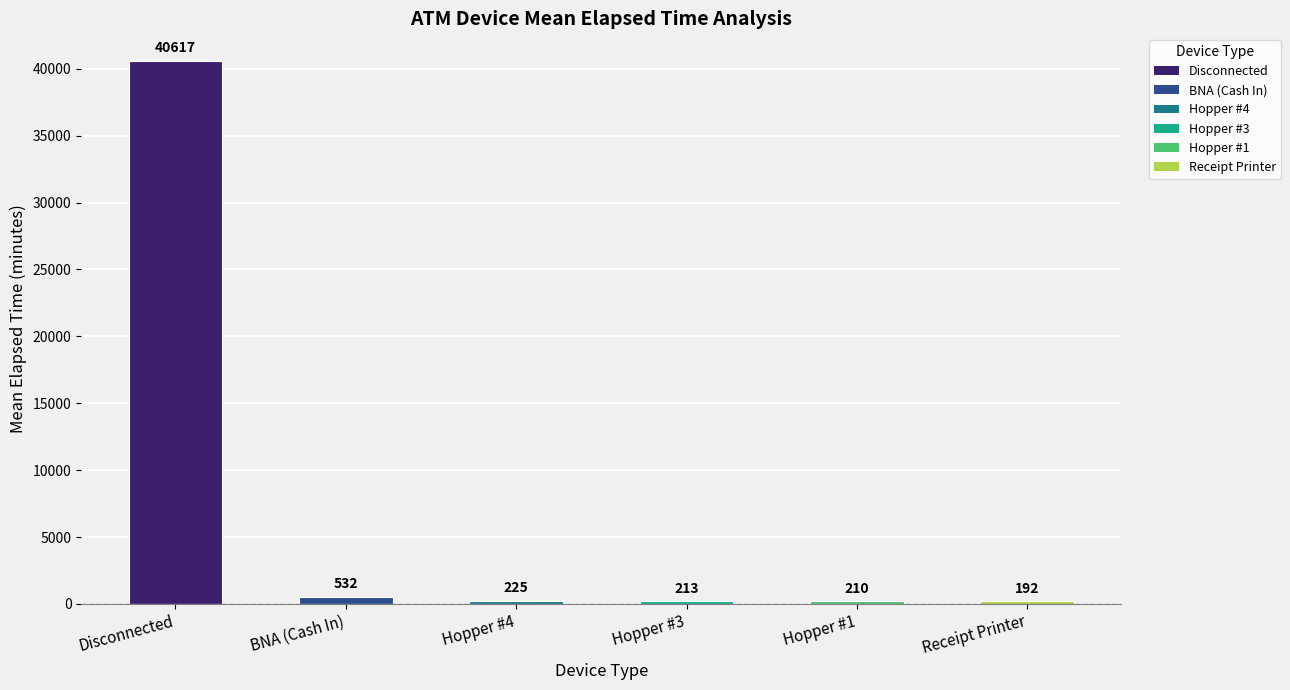

Does the chart contain any negative values?

No